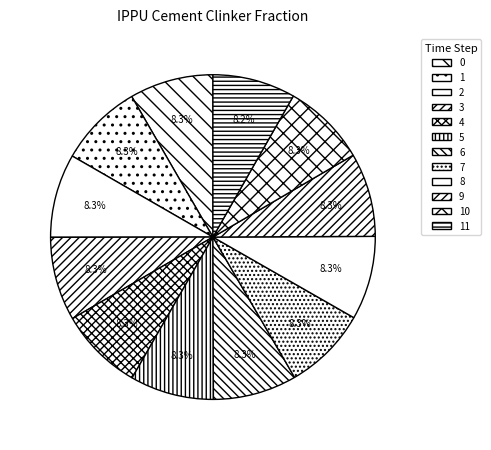

To the nearest percent, what portion does 4 represent?

8%